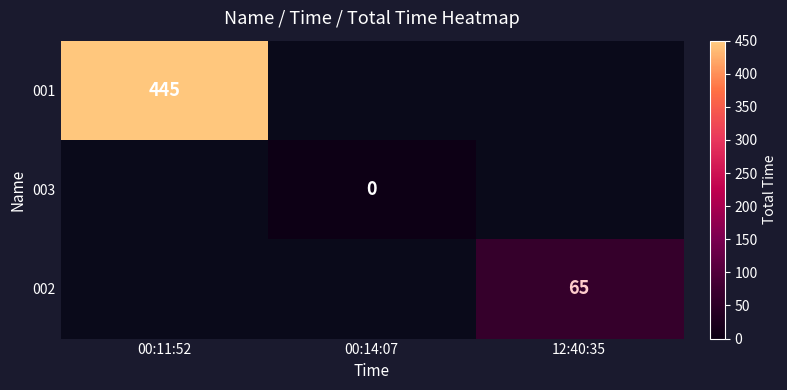

Is it true that 002 equals 65 at 12:40:35?

True